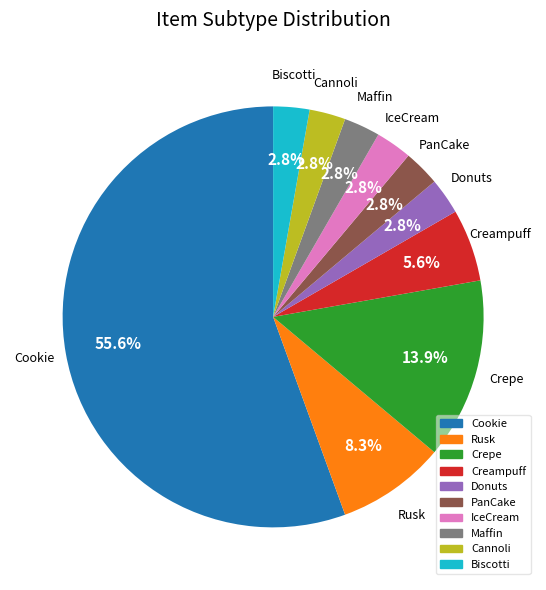

What percentage is the Crepe slice, to the nearest percent?

14%